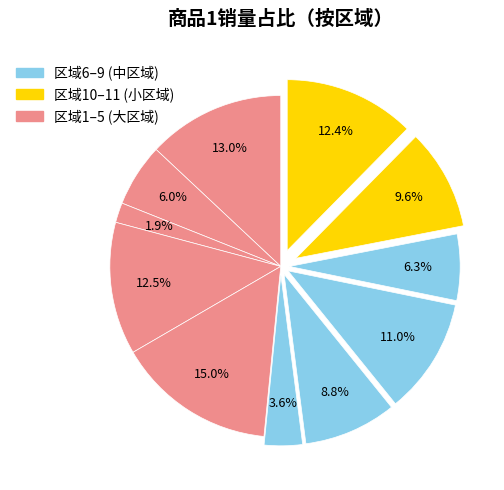

How many slices are in this pie chart?

11